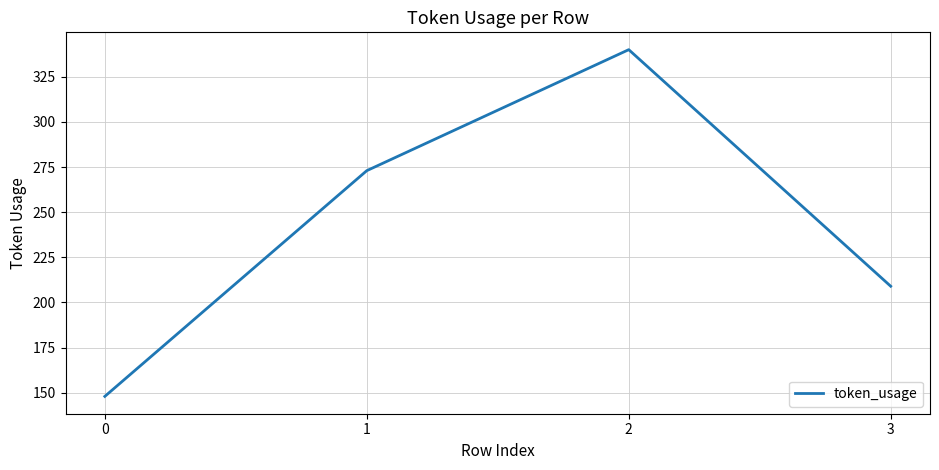

The chart shows a value of 34 at 0. True or false?

False